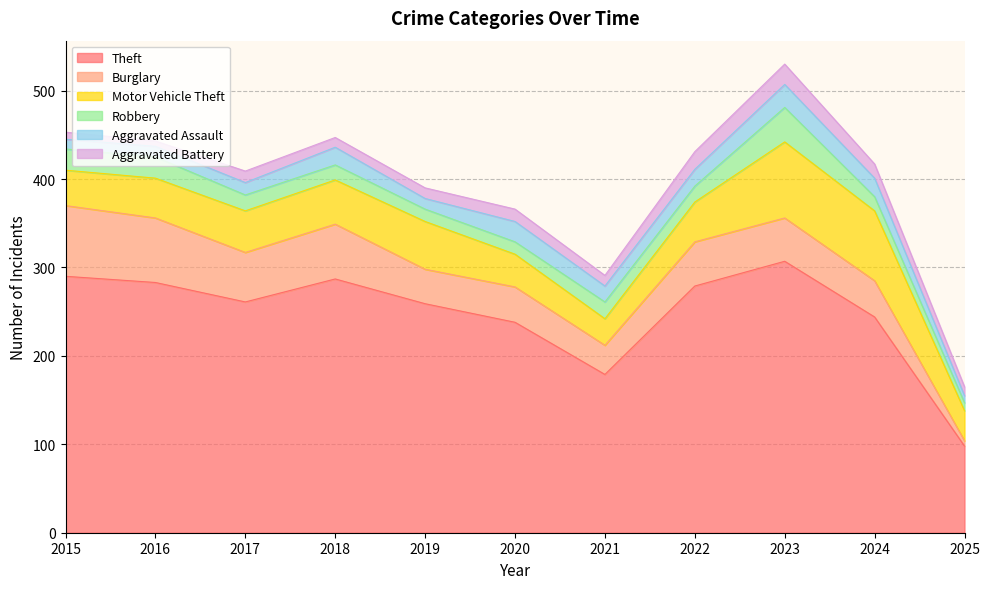

What is the value of the Aggravated Battery point at the 5th from the left?

12